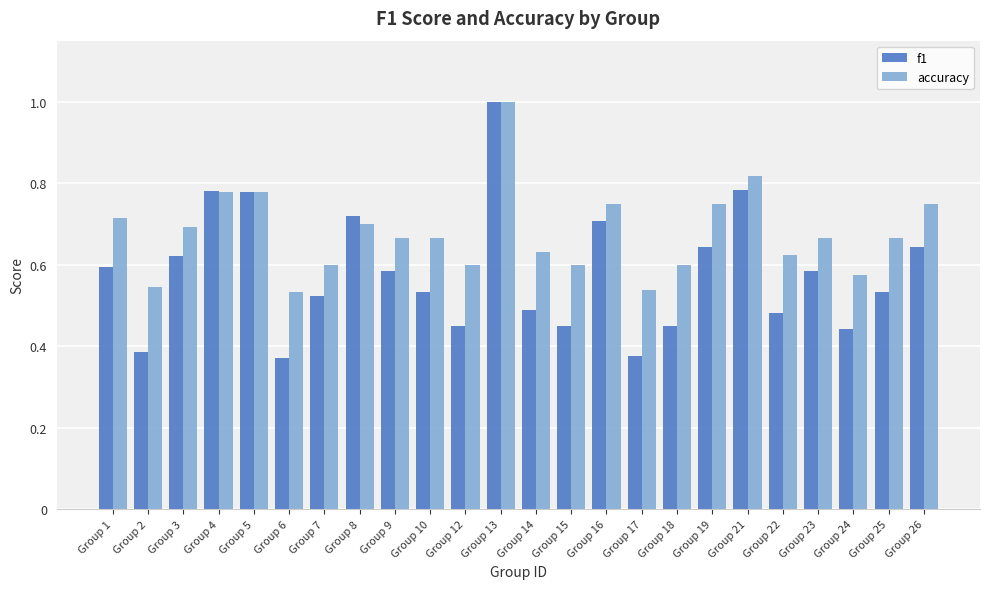

How many bars are there in total?

48